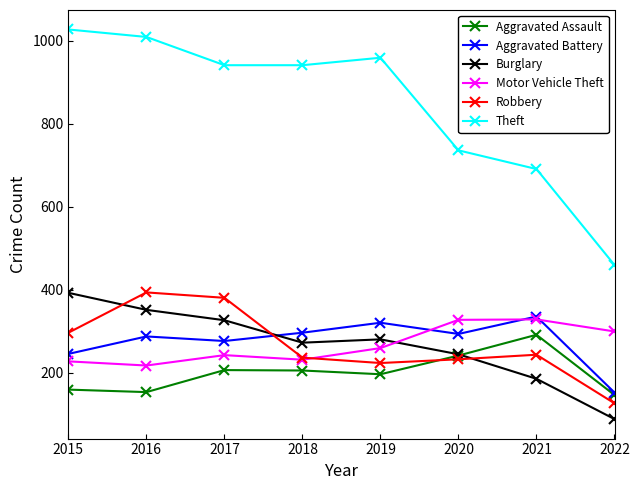

Is this an area chart (filled region under the line)?

No